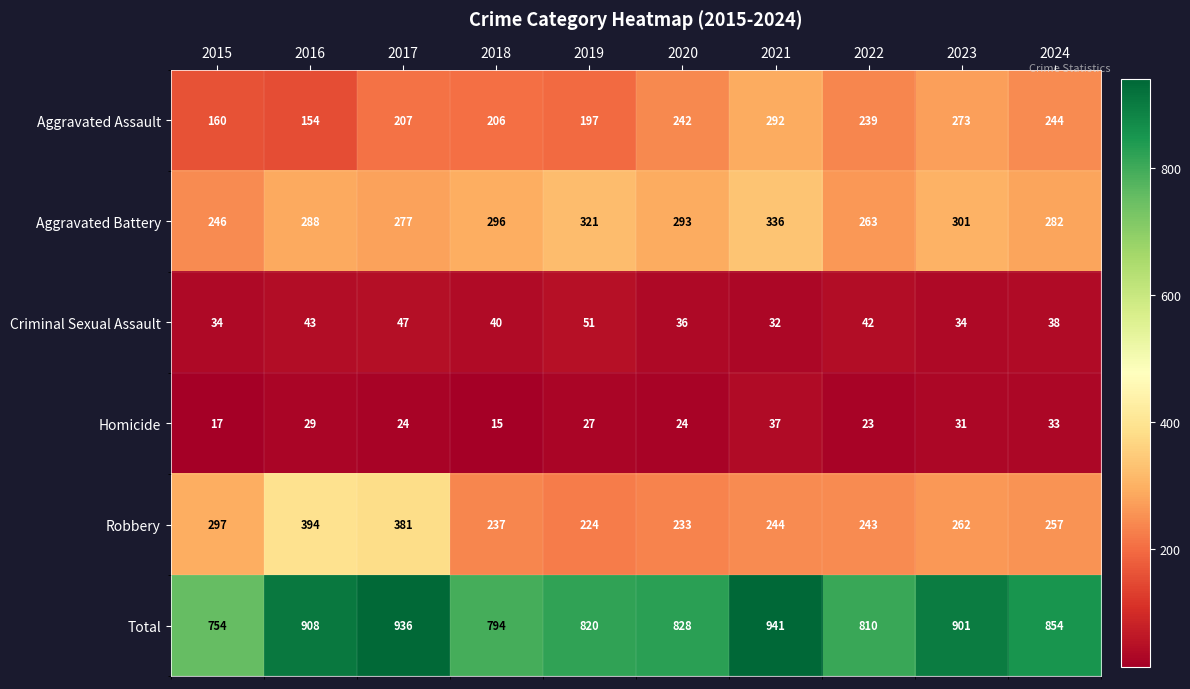

Which label corresponds to the smallest value in the chart?

2018